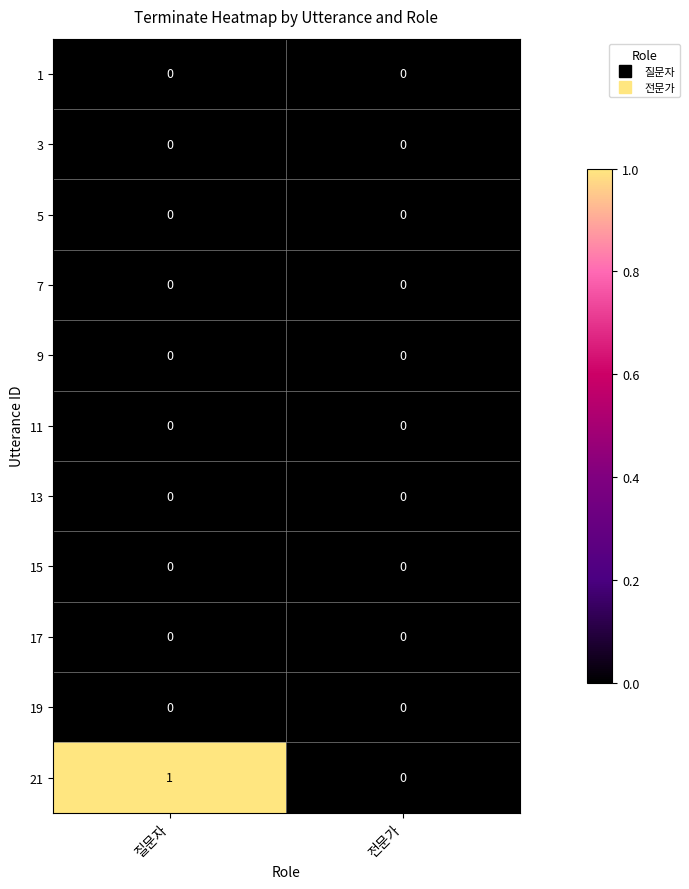

Reading left to right, list all the values displayed in this chart.

1: 0	0
3: 0	0
5: 0	0
7: 0	0
9: 0	0
11: 0	0
13: 0	0
15: 0	0
17: 0	0
19: 0	0
21: 1	0